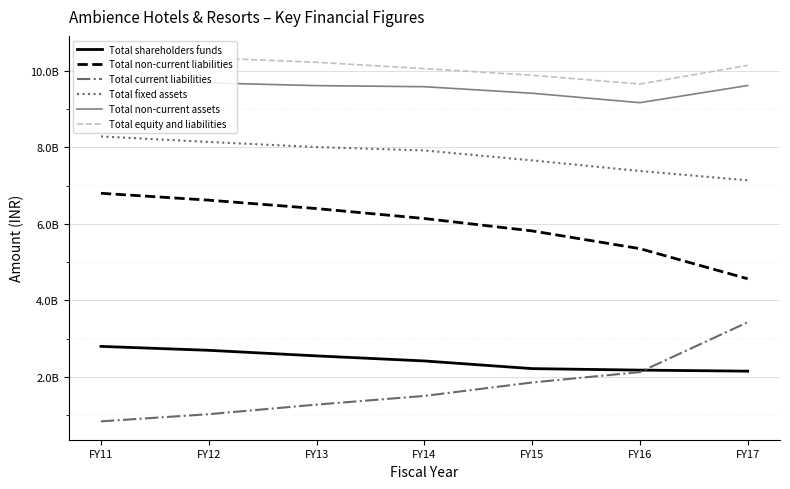

How many categories are shown in the chart?

7